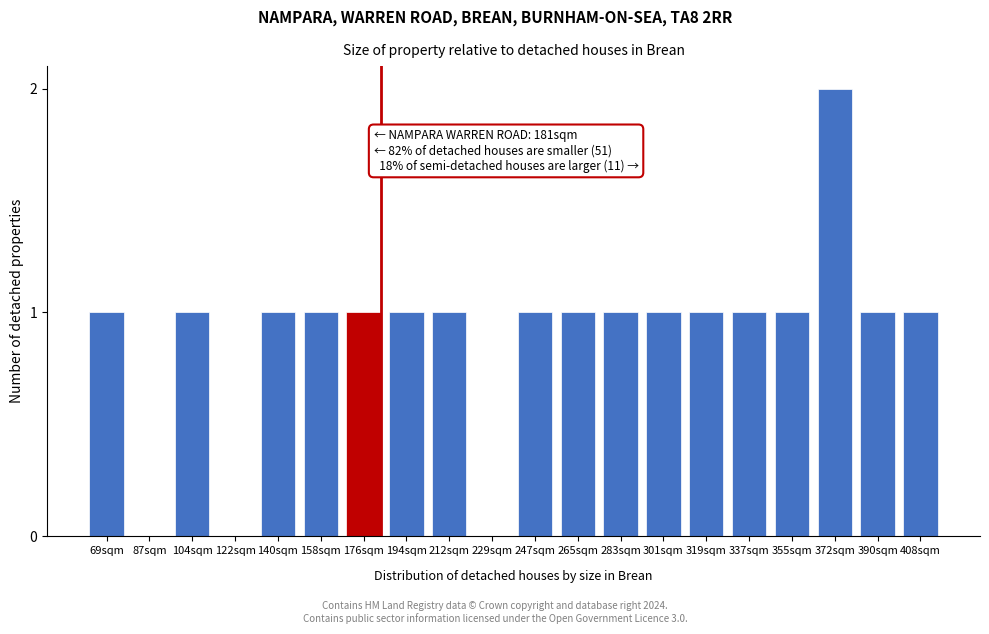

Reading left to right, transcribe all the data shown in this chart.

69sqm=1	87sqm=0	104sqm=1	122sqm=0	140sqm=1	158sqm=1	176sqm=1	194sqm=1	212sqm=1	229sqm=0	247sqm=1	265sqm=1	283sqm=1	301sqm=1	319sqm=1	337sqm=1	355sqm=1	372sqm=2	390sqm=1	408sqm=1